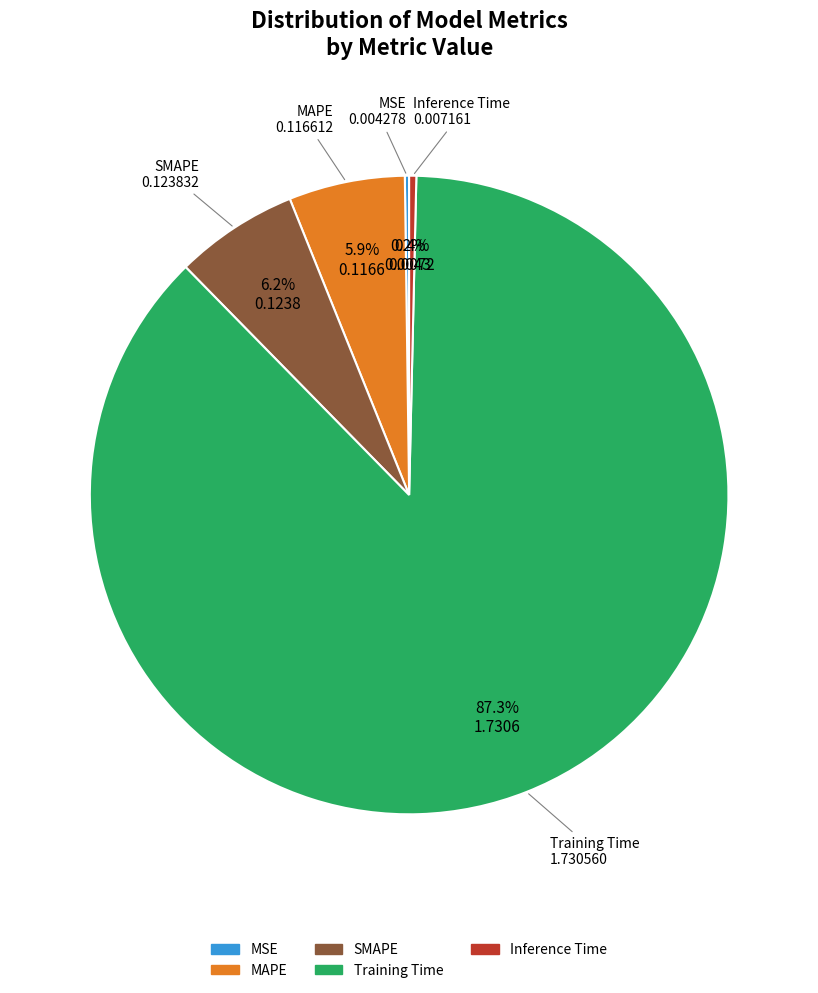

What is the largest slice in the pie chart?

Training Time